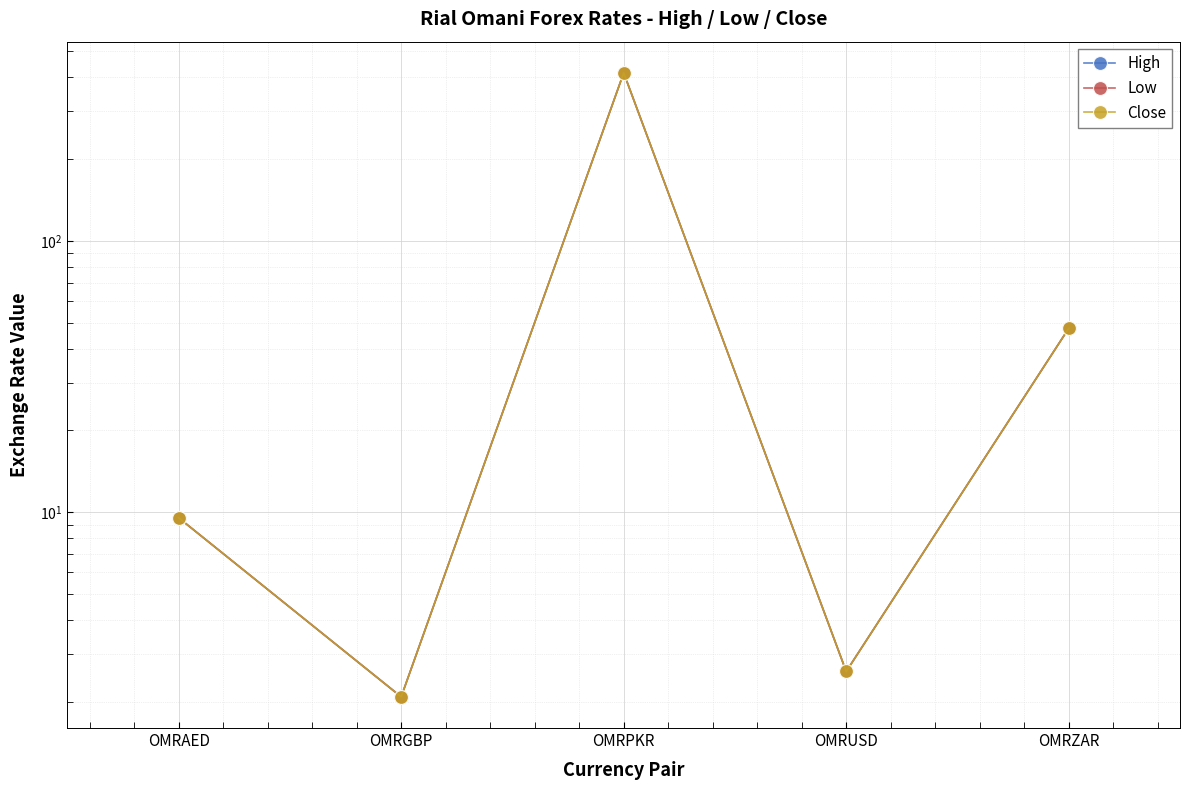

What is the sum of all High values?

477.7